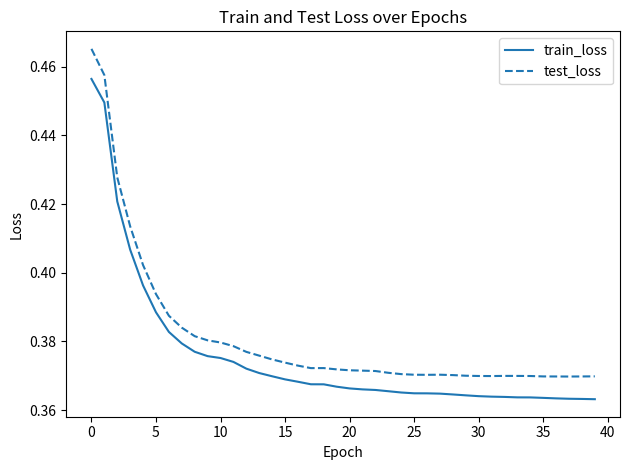

Rank the series by their maximum value, from highest to lowest.

test_loss, train_loss